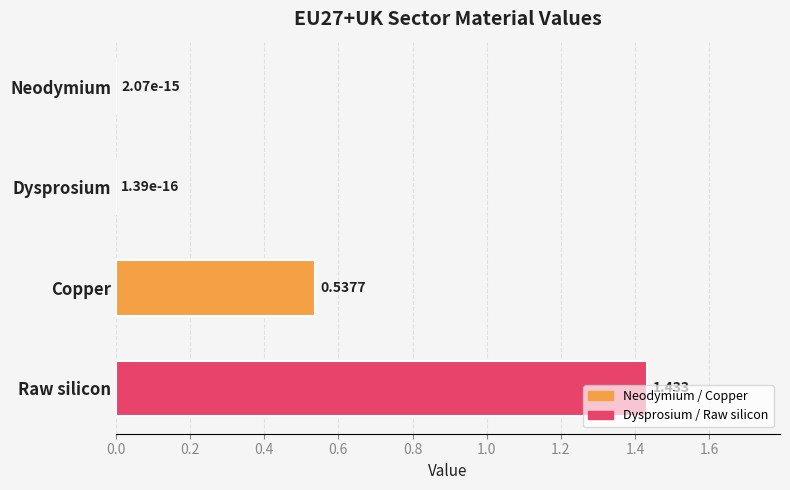

What is the sum of all values?

2.0